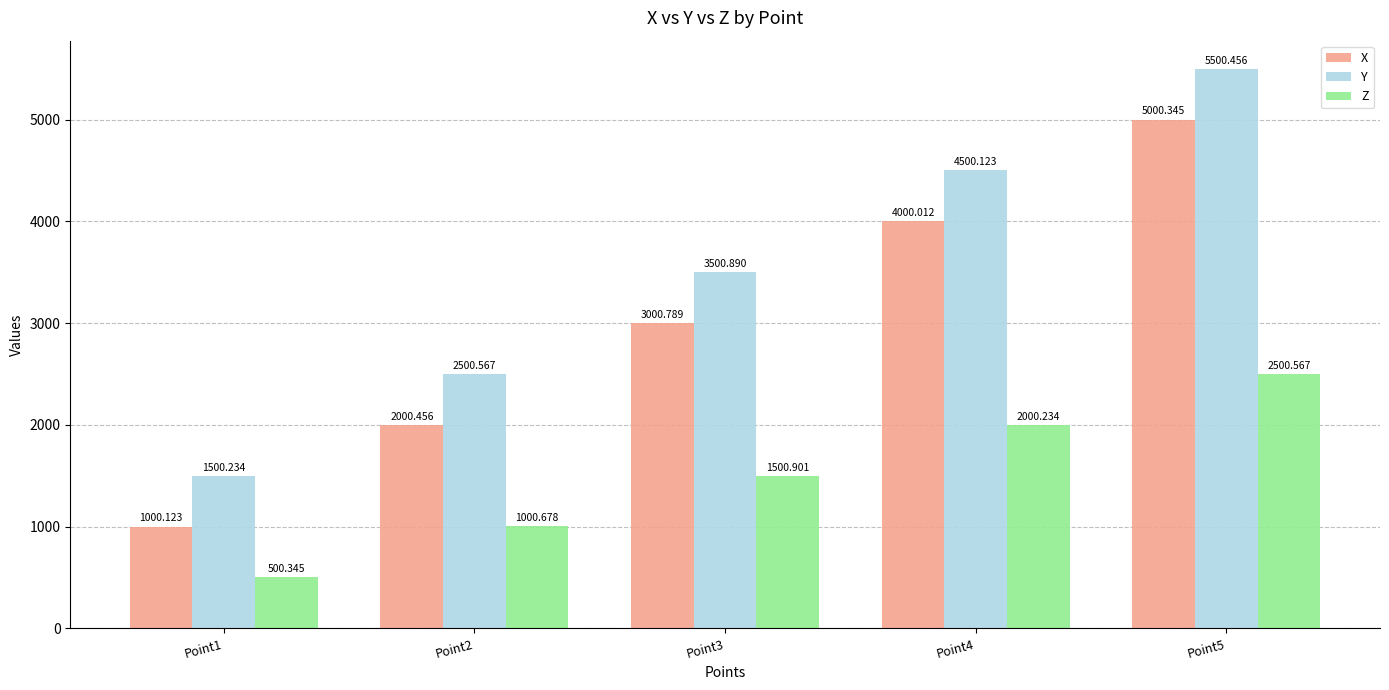

What is the value of the Z bar at the 5th from the left?

2500.6